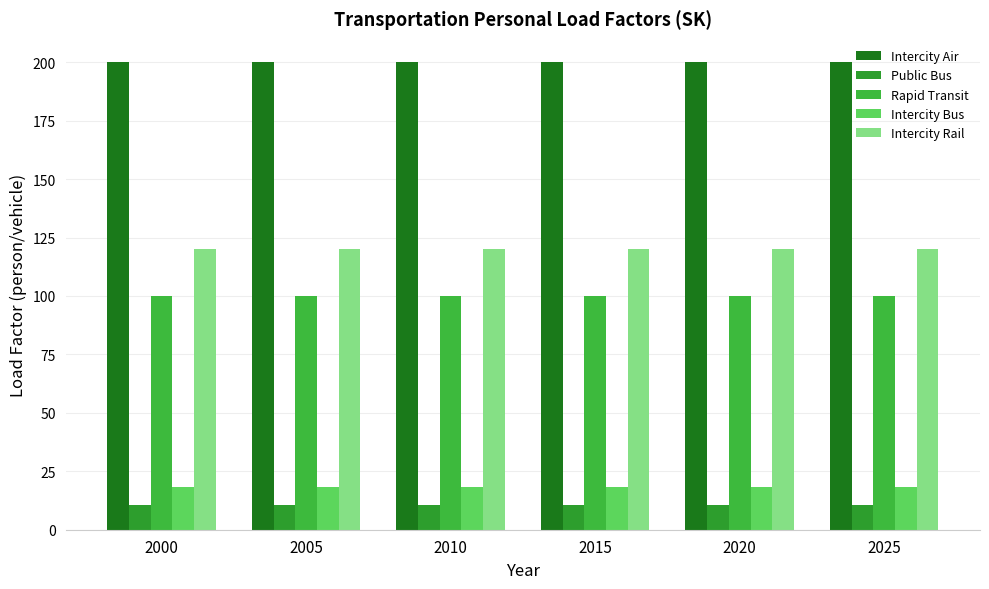

Reading left to right, what are all the values shown in this chart?

Intercity Air: 200.0	200.0	200.0	200.0	200.0	200.0
Public Bus: 10.6	10.6	10.6	10.6	10.6	10.6
Rapid Transit: 100.0	100.0	100.0	100.0	100.0	100.0
Intercity Bus: 18.2	18.2	18.2	18.2	18.2	18.2
Intercity Rail: 120.0	120.0	120.0	120.0	120.0	120.0